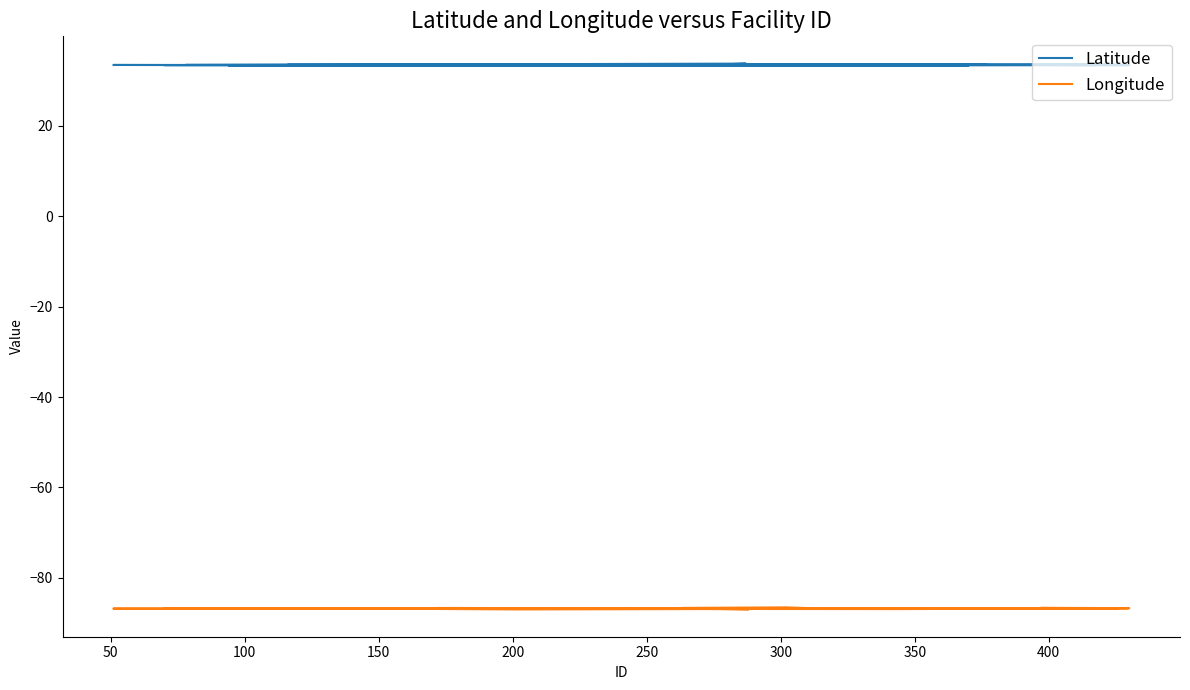

Count the Latitude values in the range 33 to 34.

40